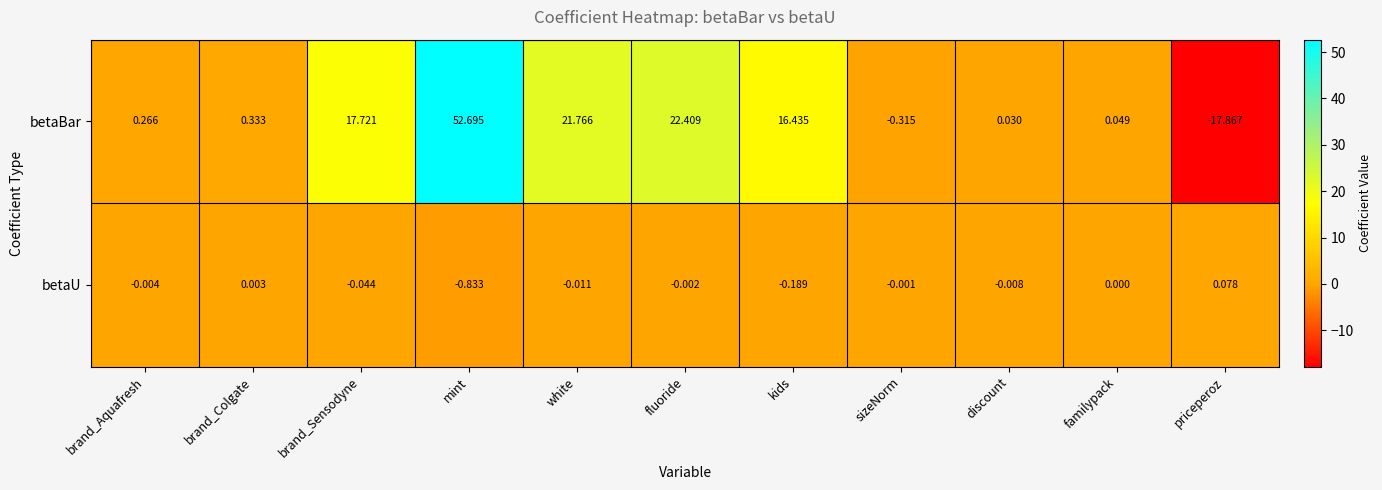

Where does the betaU series first go above 0?

brand_Colgate